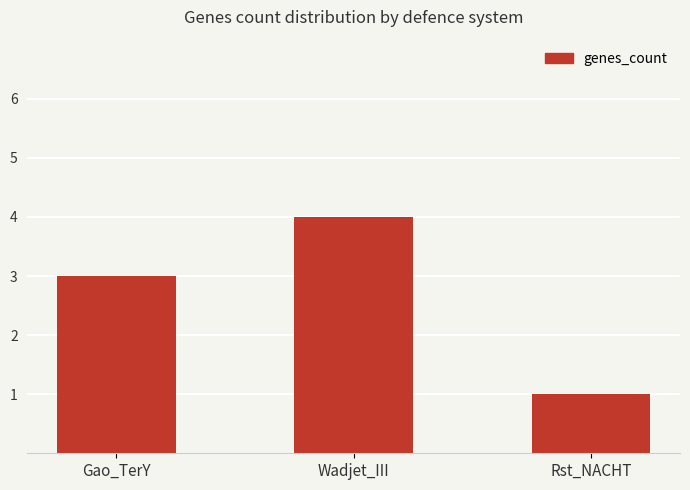

Approximately how many times larger is the value at Gao_TerY compared to Rst_NACHT?

3.0